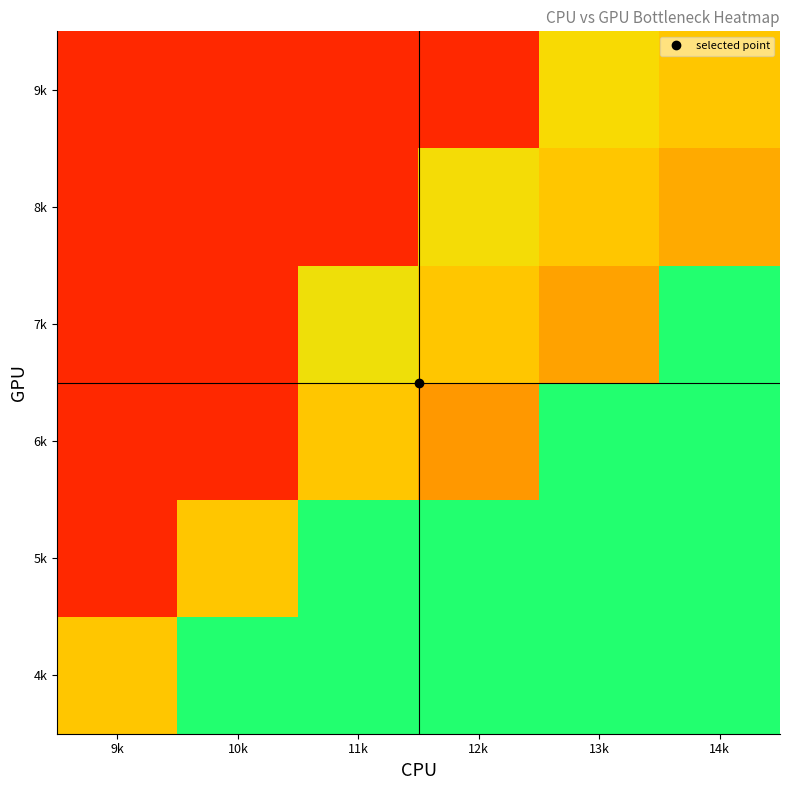

What is the difference between the highest and lowest values at 11k?

0.7